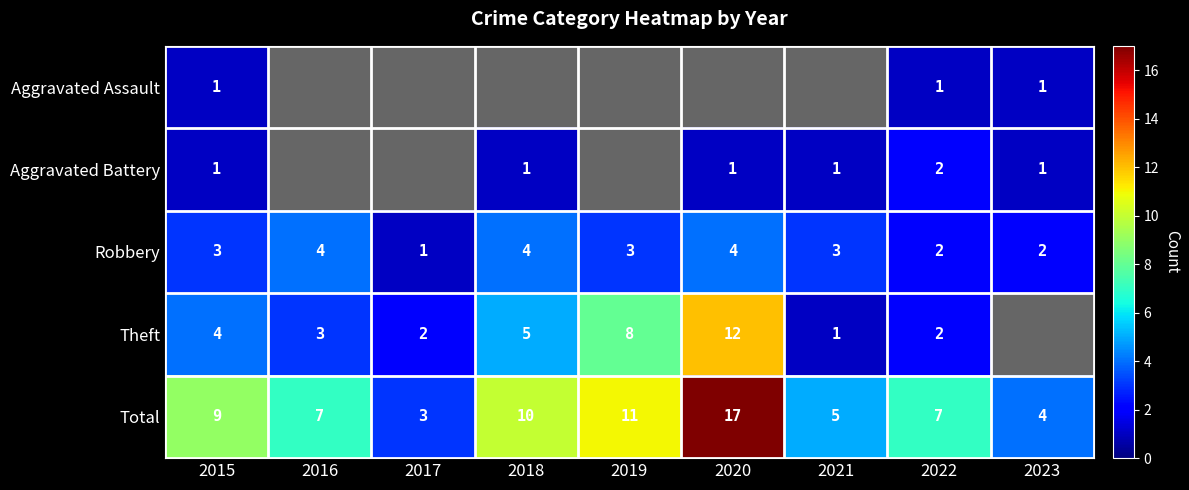

Rank the series at 2019 from highest to lowest value.

Total, Theft, Aggravated Assault, Aggravated Battery, Robbery